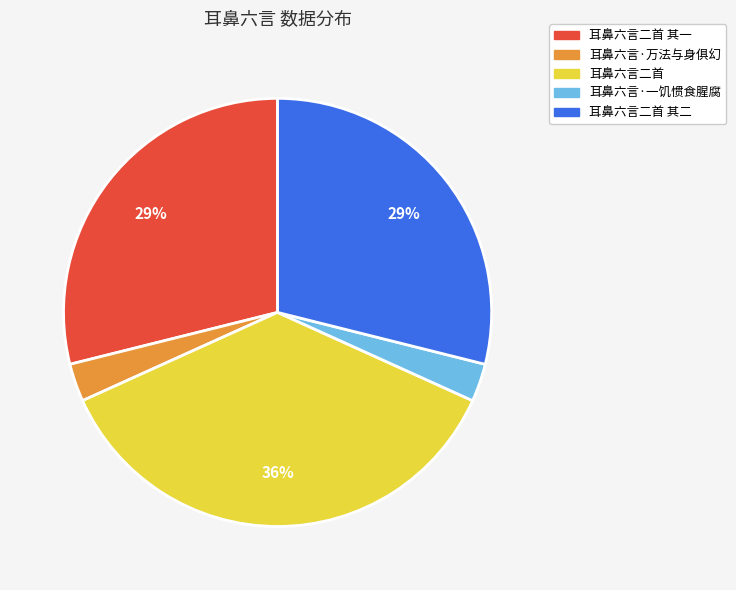

Does any single category account for the majority?

No